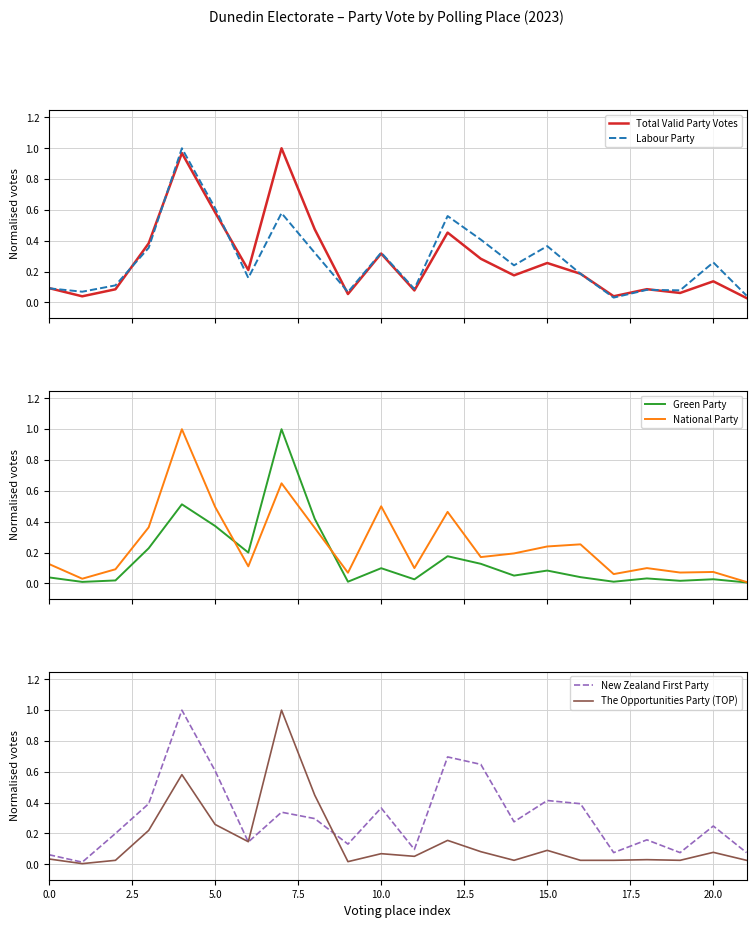

Reading right to left, list all the values displayed in this chart.

Total Valid Party Votes: 0.0	0.1	0.1	0.1	0.0	0.2	0.3	0.2	0.3	0.5	0.1	0.3	0.1	0.5	1.0	0.2	0.6	1.0	0.4	0.1	0.0	0.1
Labour Party: 0.0	0.3	0.1	0.1	0.0	0.2	0.4	0.2	0.4	0.6	0.1	0.3	0.1	0.3	0.6	0.2	0.6	1.0	0.4	0.1	0.1	0.1
Green Party: 0.0	0.0	0.0	0.0	0.0	0.0	0.1	0.1	0.1	0.2	0.0	0.1	0.0	0.4	1.0	0.2	0.4	0.5	0.2	0.0	0.0	0.0
National Party: 0.0	0.1	0.1	0.1	0.1	0.3	0.2	0.2	0.2	0.5	0.1	0.5	0.1	0.4	0.6	0.1	0.5	1.0	0.4	0.1	0.0	0.1
New Zealand First Party: 0.1	0.2	0.1	0.2	0.1	0.4	0.4	0.3	0.6	0.7	0.1	0.4	0.1	0.3	0.3	0.1	0.6	1.0	0.4	0.2	0.0	0.1
The Opportunities Party (TOP): 0.0	0.1	0.0	0.0	0.0	0.0	0.1	0.0	0.1	0.2	0.1	0.1	0.0	0.4	1.0	0.1	0.3	0.6	0.2	0.0	0.0	0.0